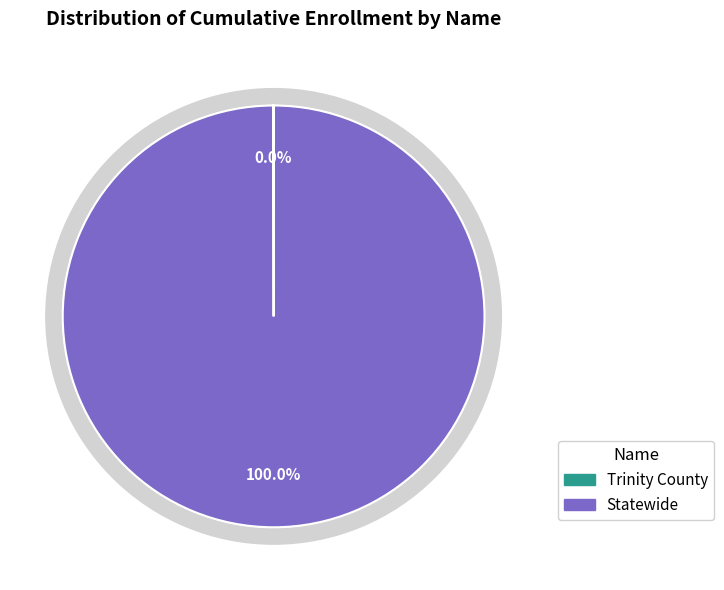

To the nearest percent, what is the combined percentage of Statewide and Trinity County?

100%